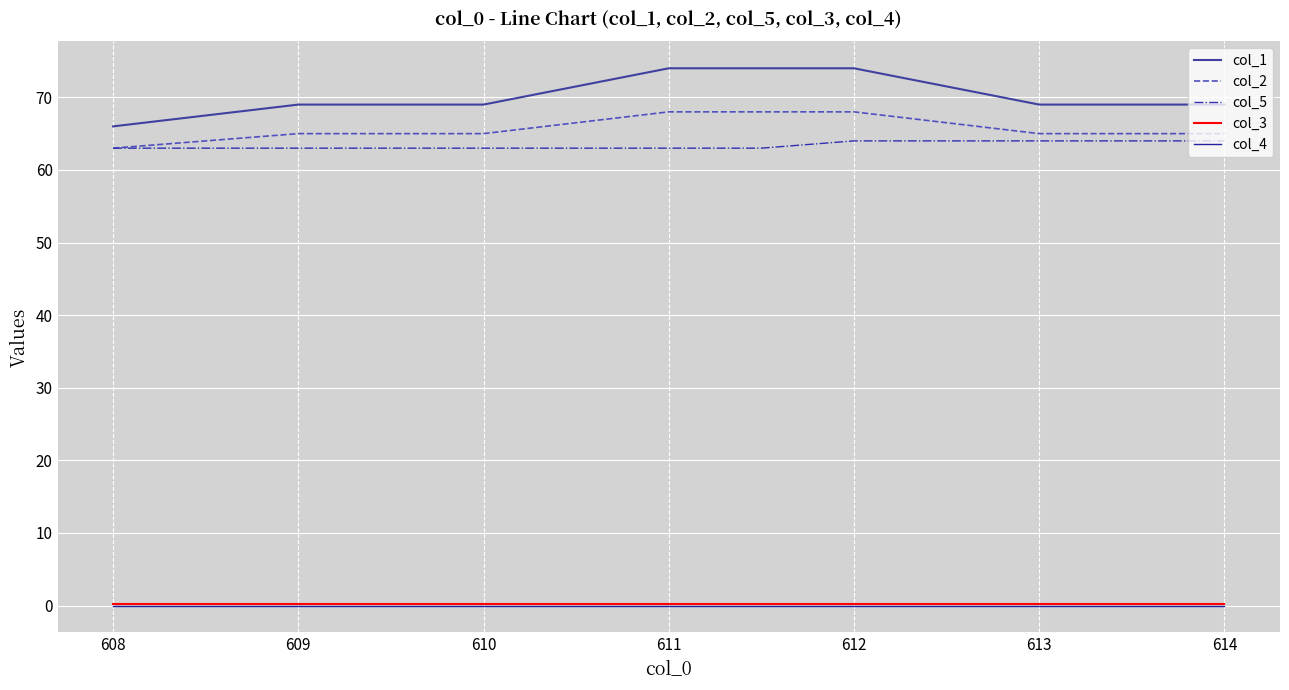

True or false: col_4 and col_5 intersect in this chart.

False